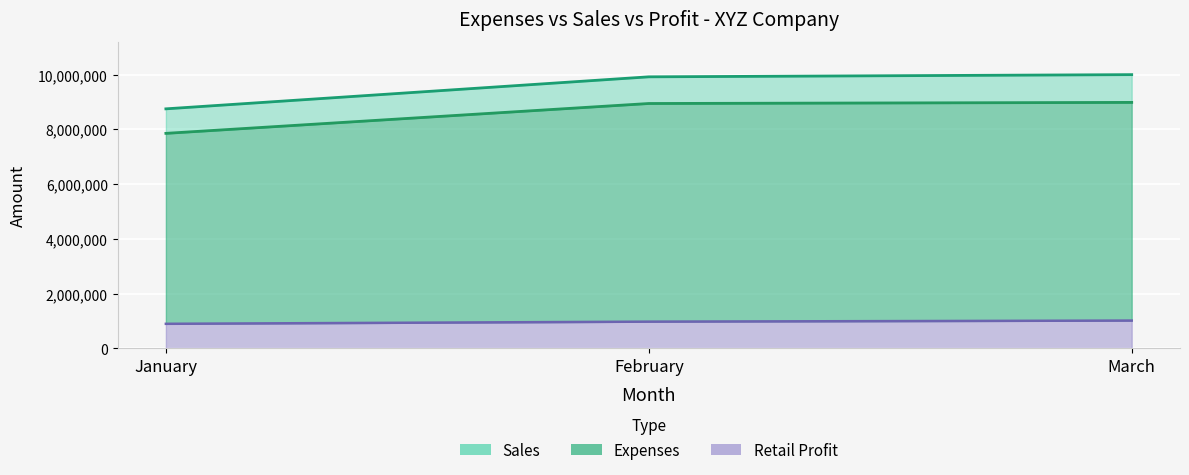

Which series has the largest total across all categories?

Sales